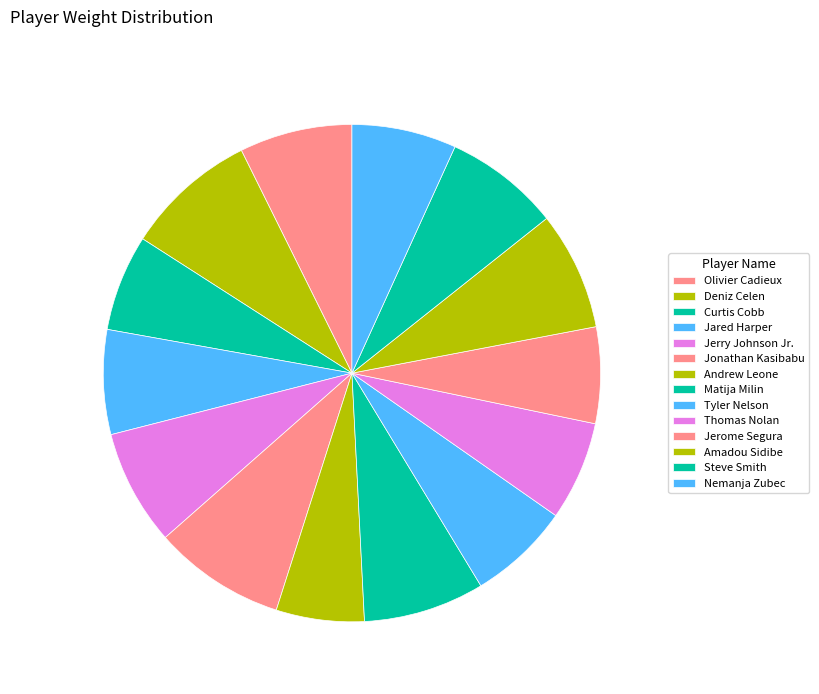

True or false: Curtis Cobb accounts for 20% of the total.

False